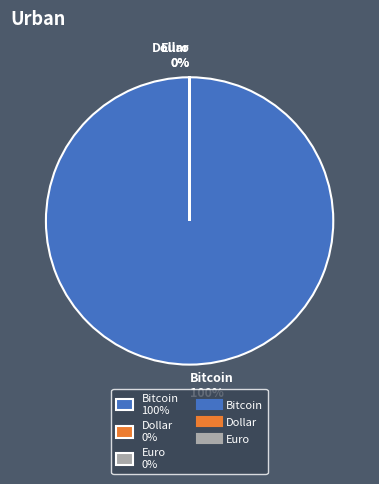

To the nearest percent, what percentage of the pie is Bitcoin 100%?

100%